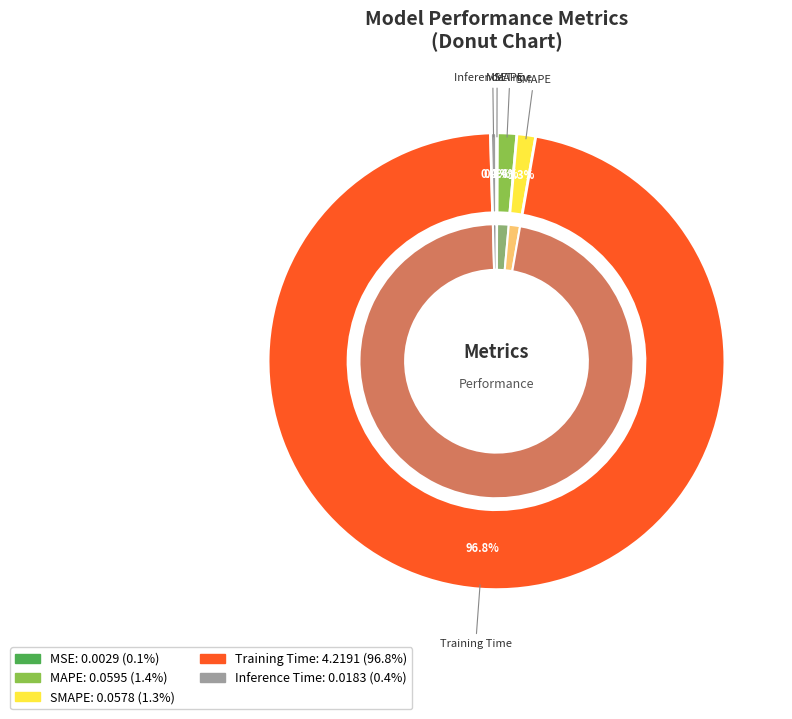

To the nearest percent, what is the difference between the MAPE and Training Time slice percentages?

95%